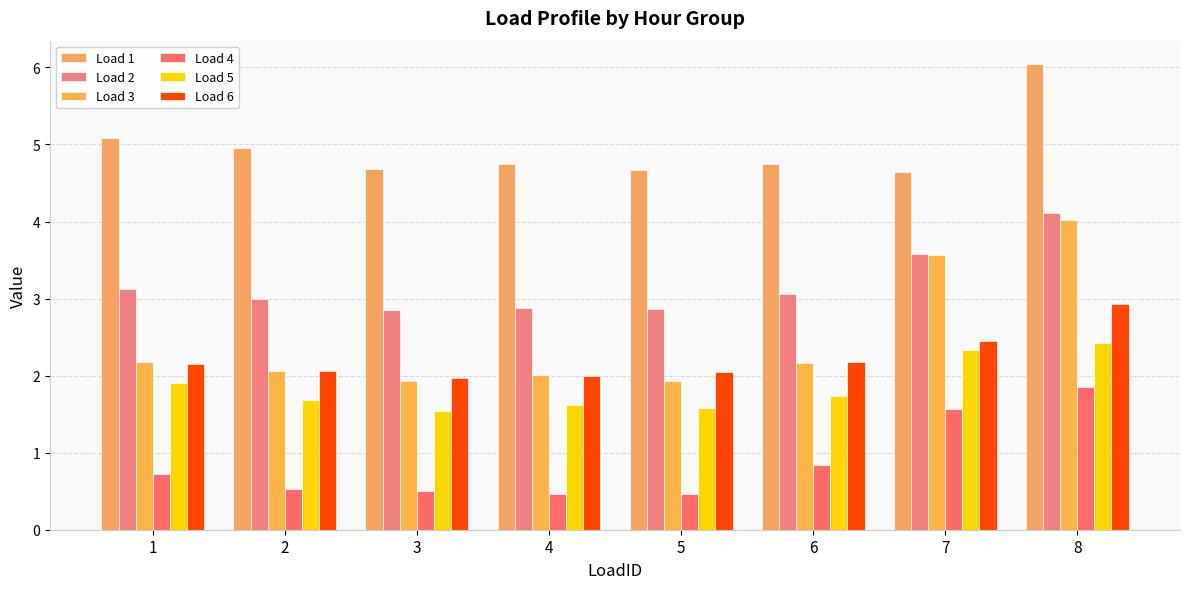

Which has a higher value, 8 or 7?

8